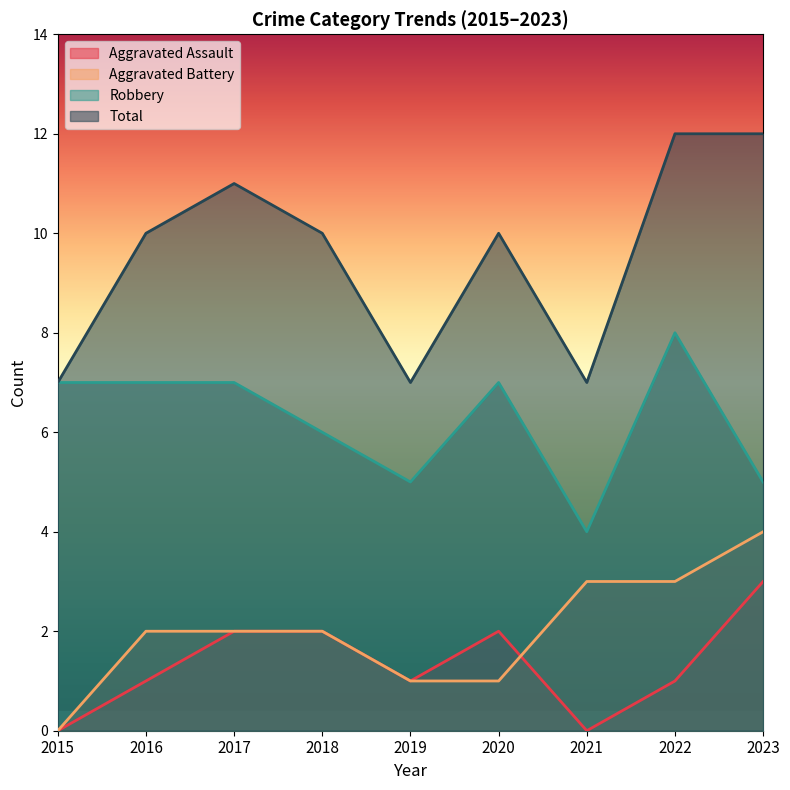

How many categories are shown in the chart?

9